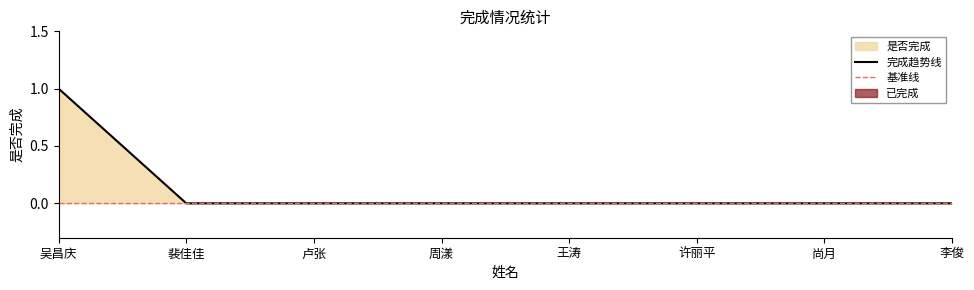

What is the greatest value displayed?

1